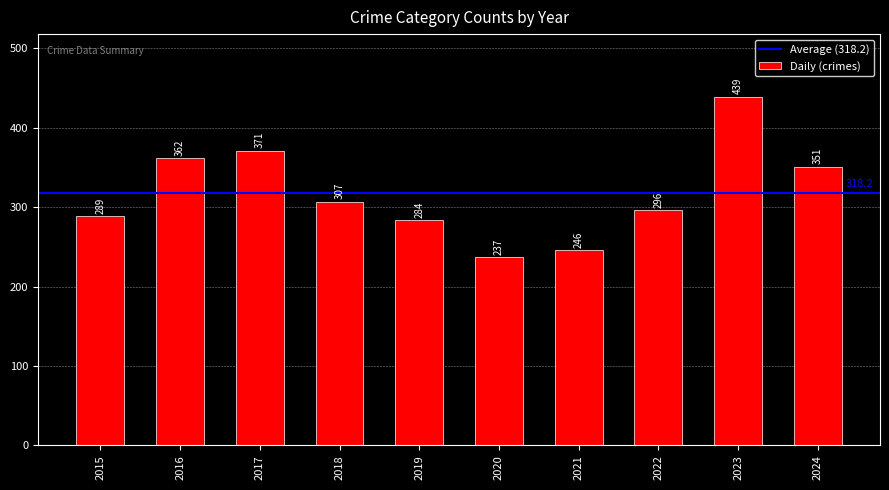

The value at 2019 is 465. True or false?

False